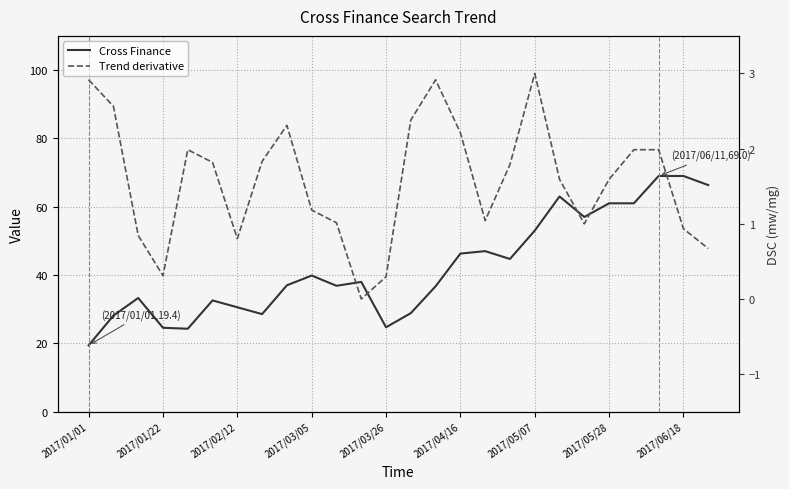

At which label does Cross Finance first exceed 38?

2017/03/05